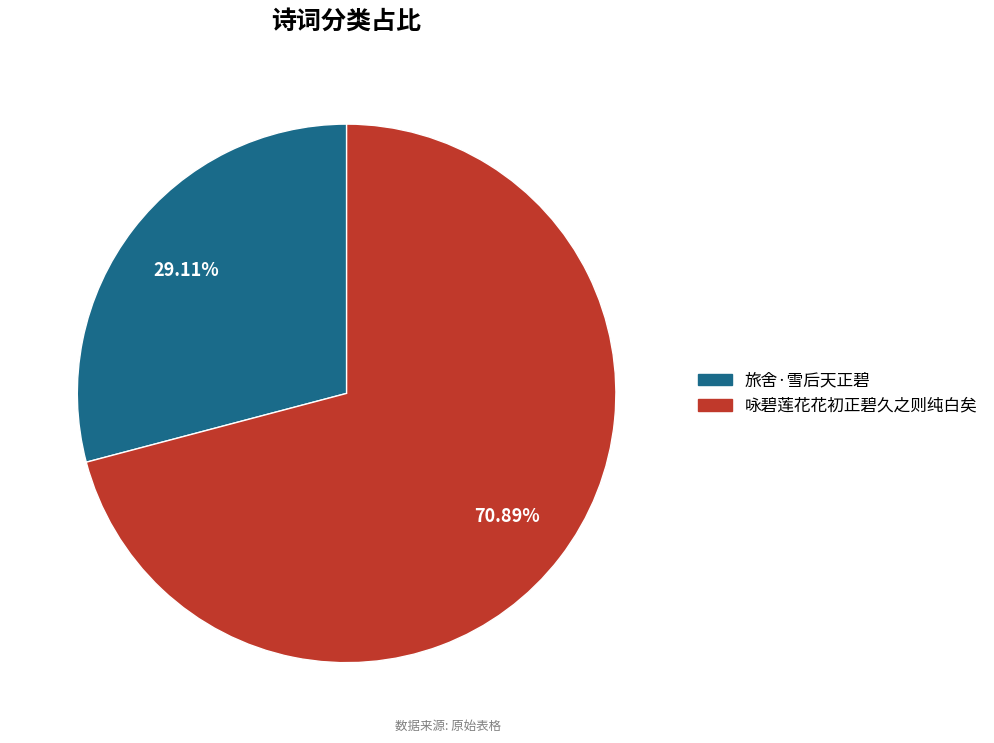

Does any single category account for the majority?

Yes